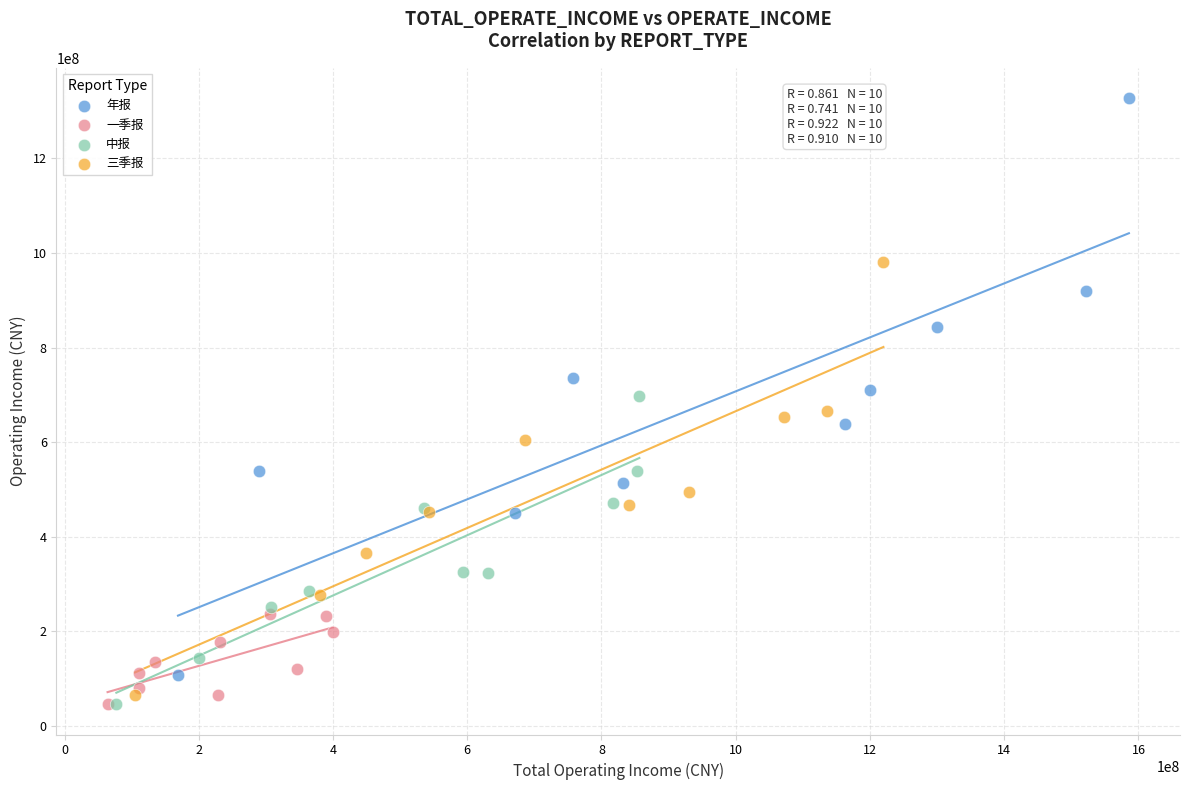

What are all the series names shown in the legend?

年报, 一季报, 中报, 三季报